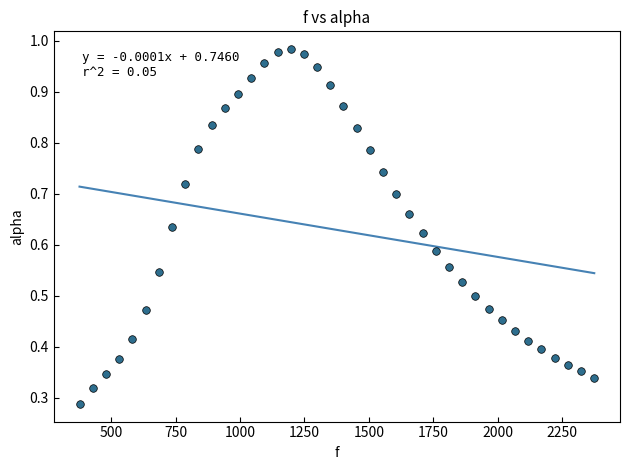

What is the range of X values (max minus min)?

1998.3